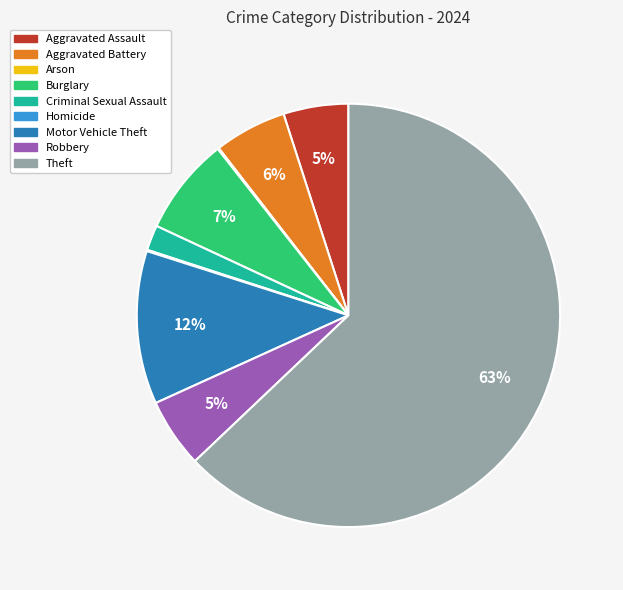

To the nearest percent, what is the average slice percentage?

11%